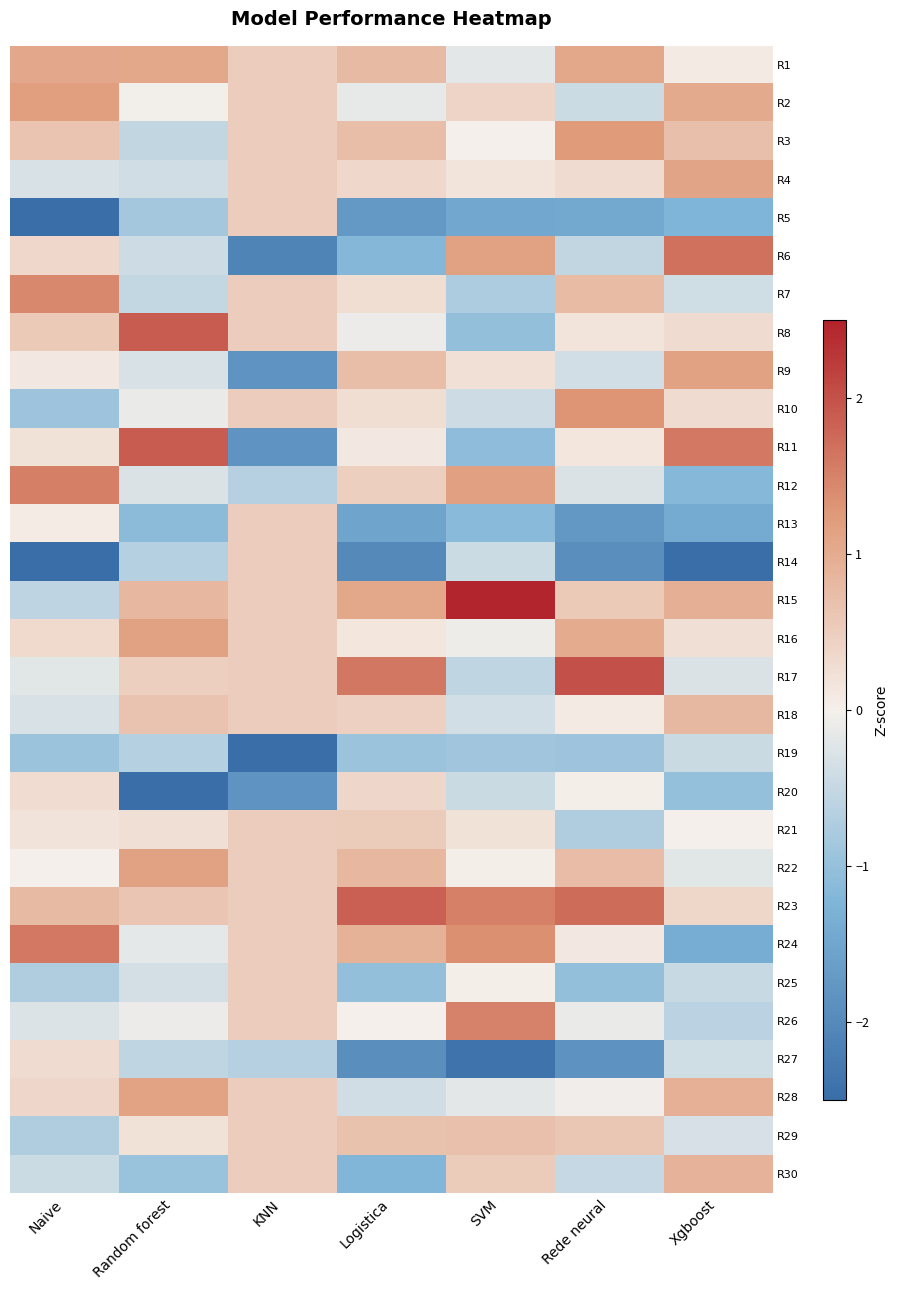

Count the number of data series in this chart.

30